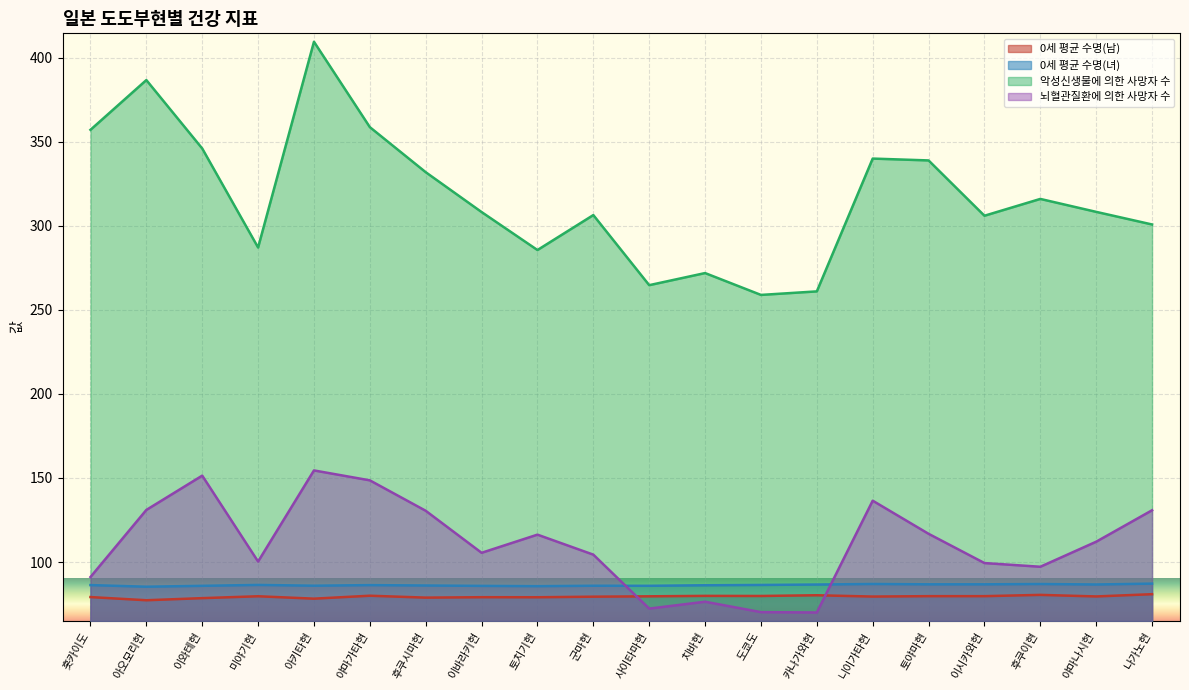

Where is the first local minimum for 0세 평균 수명(녀)?

아오모리현